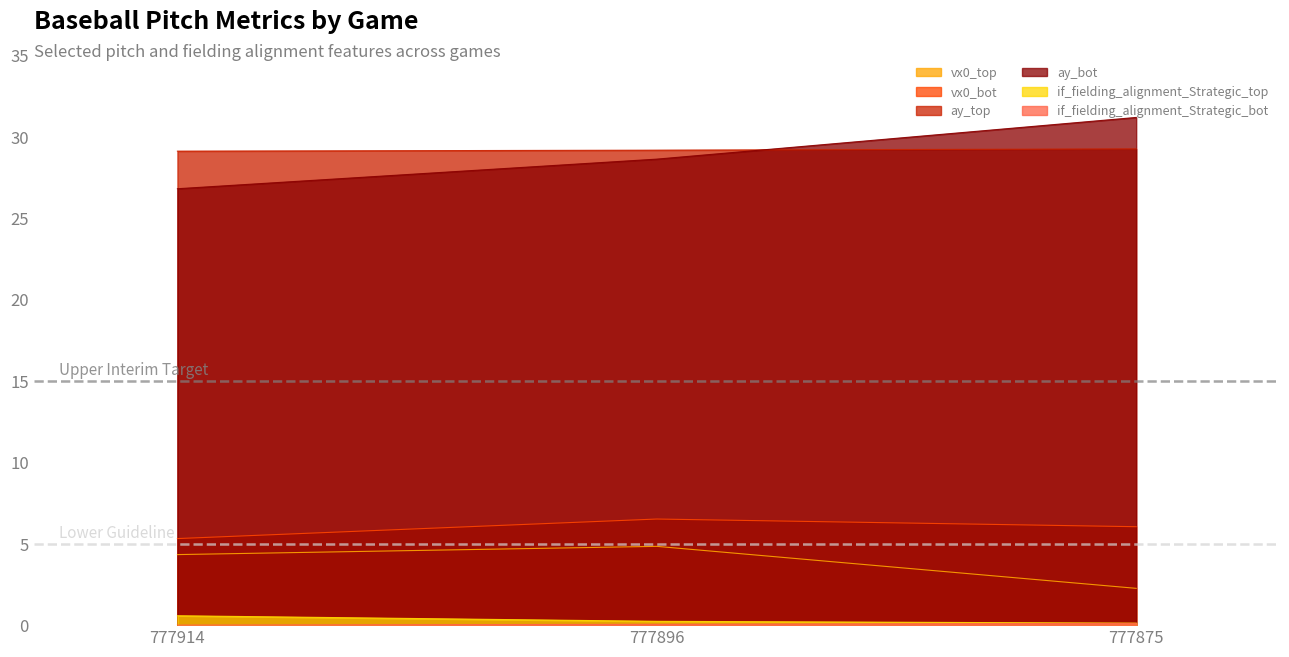

Which category has the highest value across all series?

777875